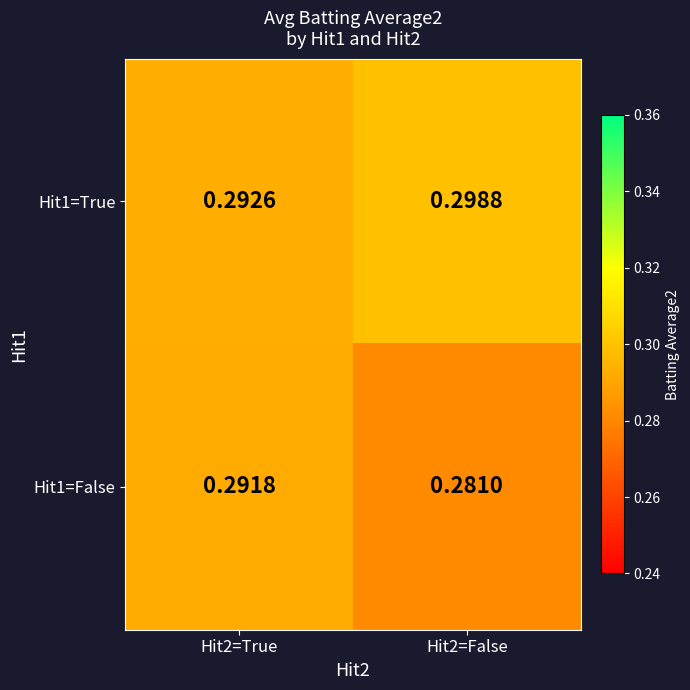

How many data points does each series have?

2